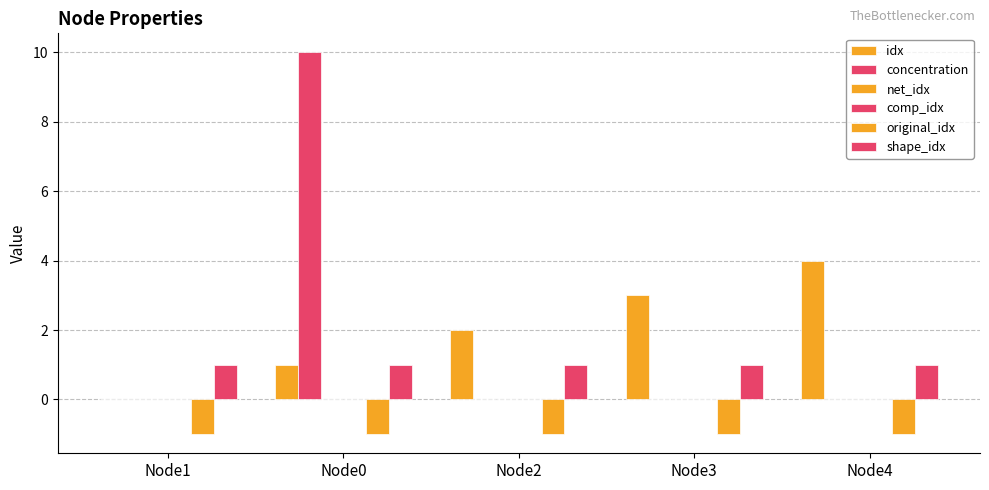

At which label does concentration reach its peak?

Node0